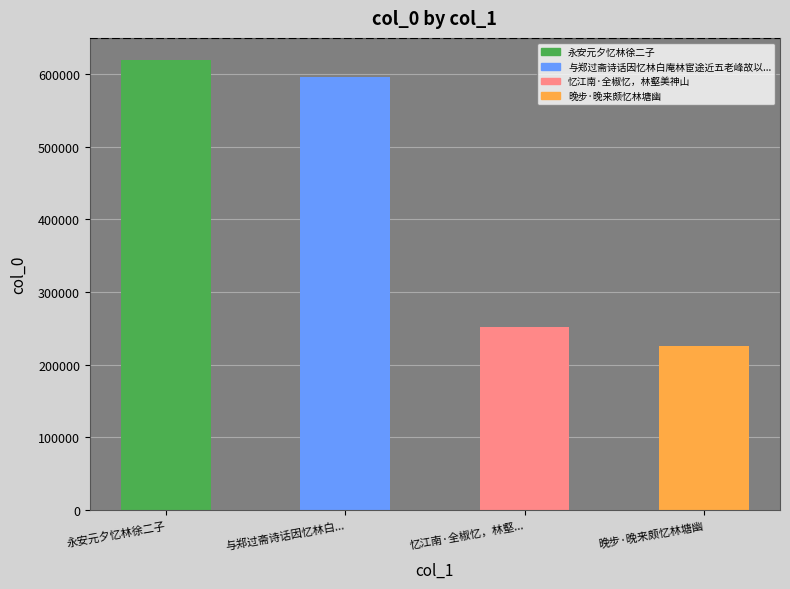

At which category does the chart reach its peak across all series?

永安元夕忆林徐二子